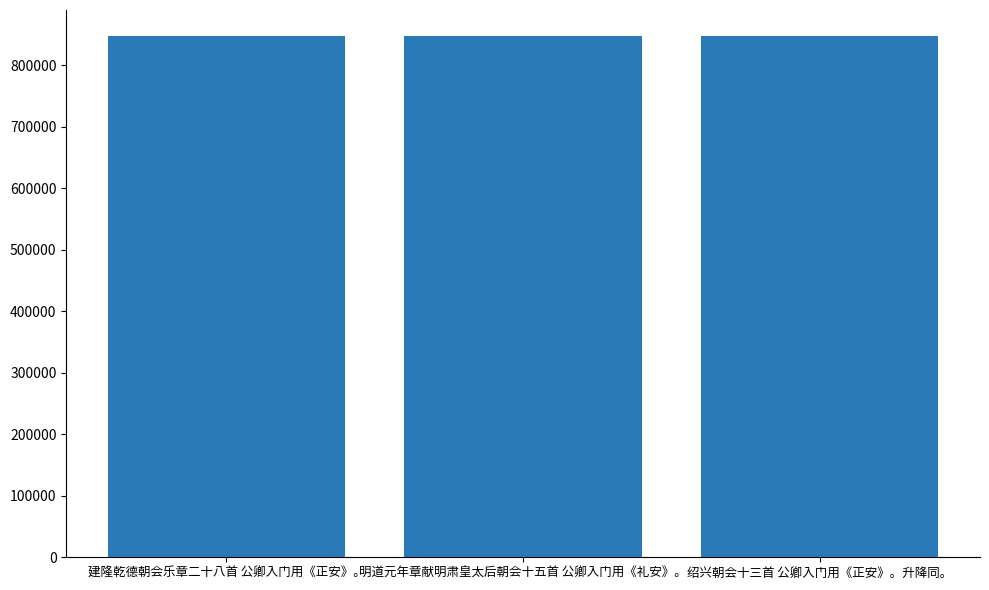

What is the sum of the values at 明道元年章献明肃皇太后朝会十五首 公卿入门用《礼安》。 and 建隆乾德朝会乐章二十八首 公卿入门用《正安》。?

1695081